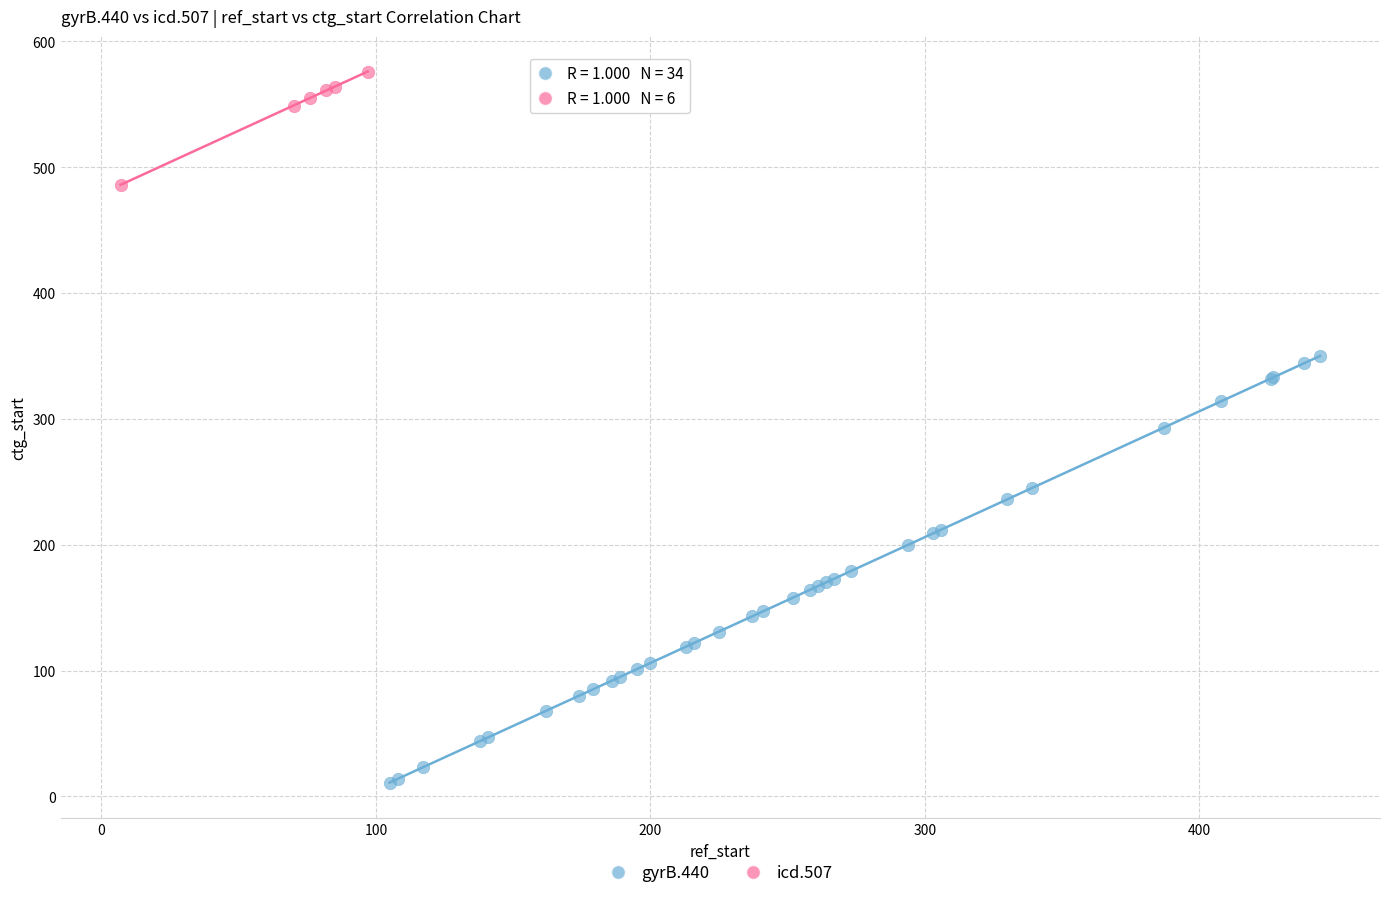

Which series reaches the maximum Y coordinate?

icd.507